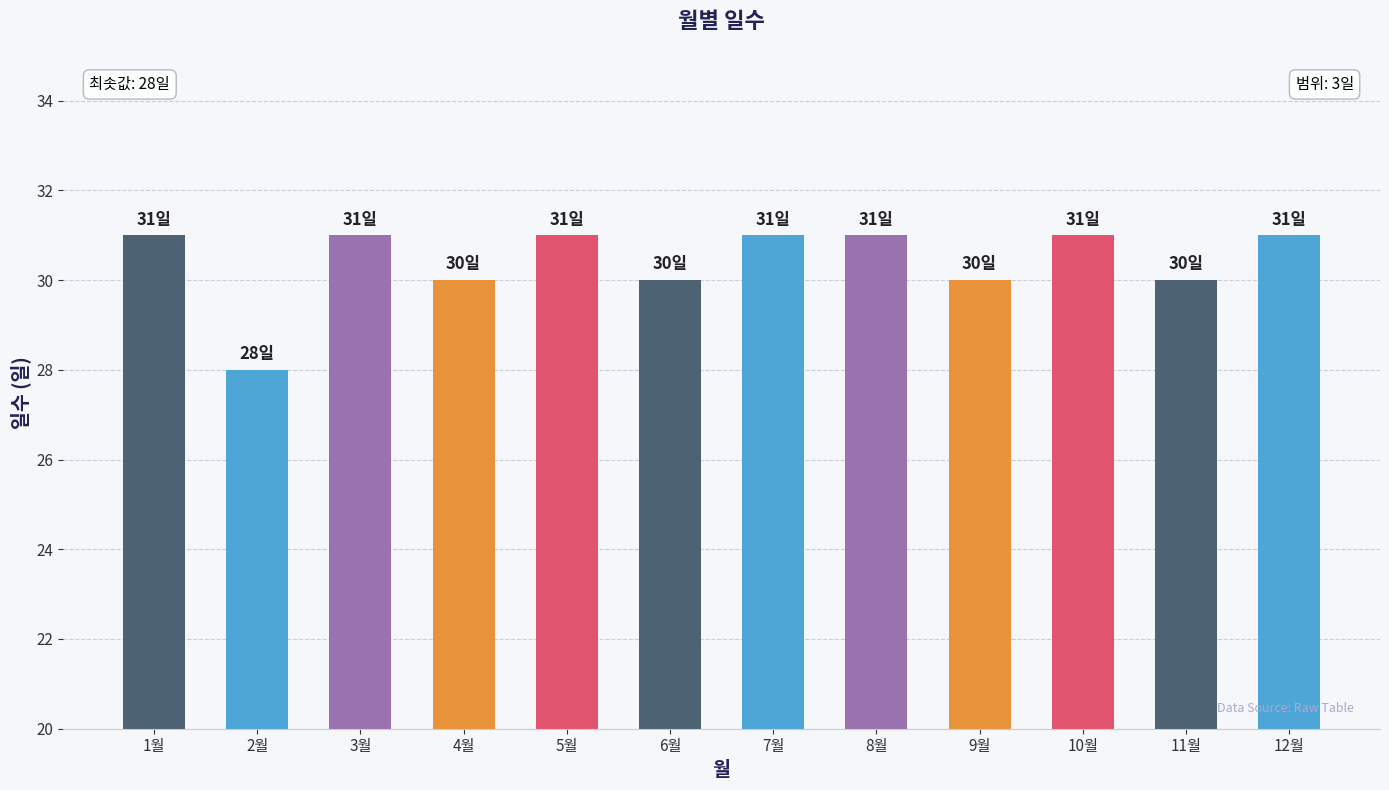

The value at 7월 is 31. True or false?

True